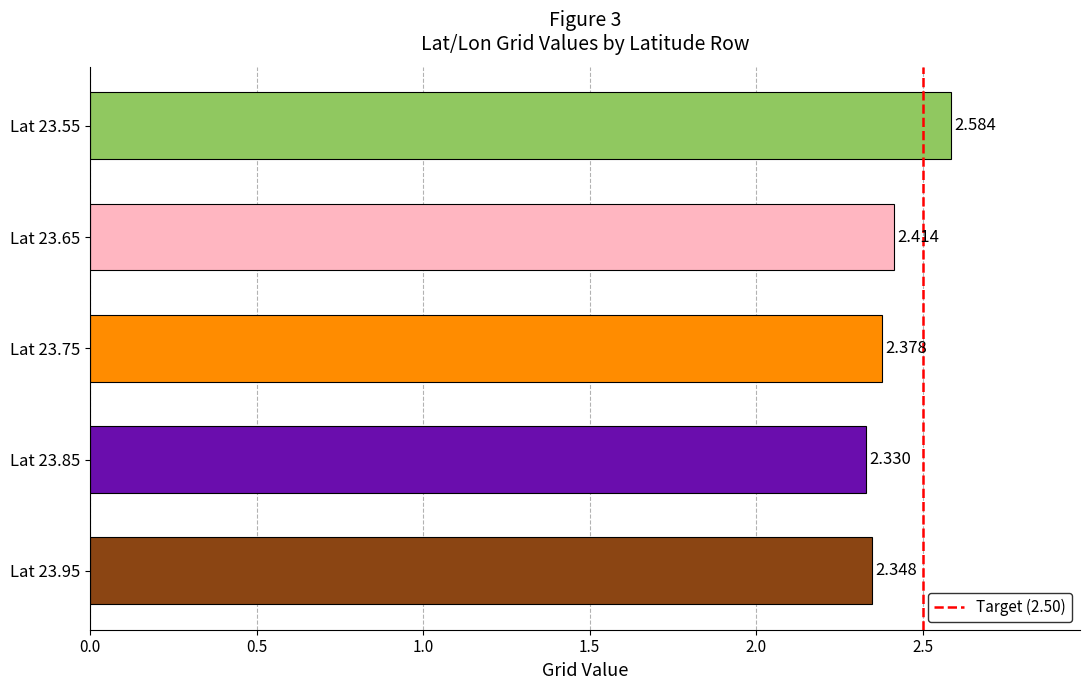

How many bars are there in total?

5